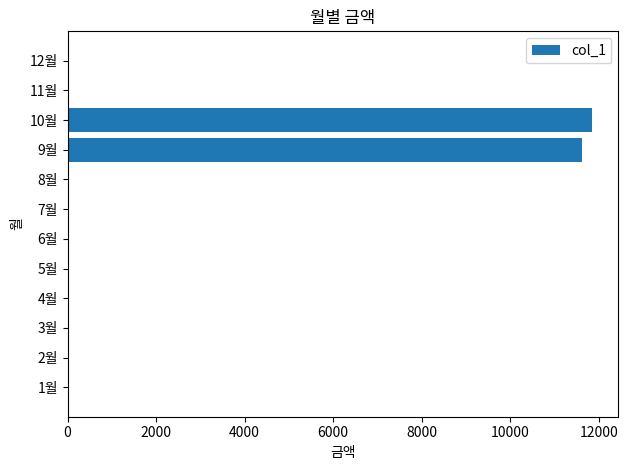

What is the average value?

1956